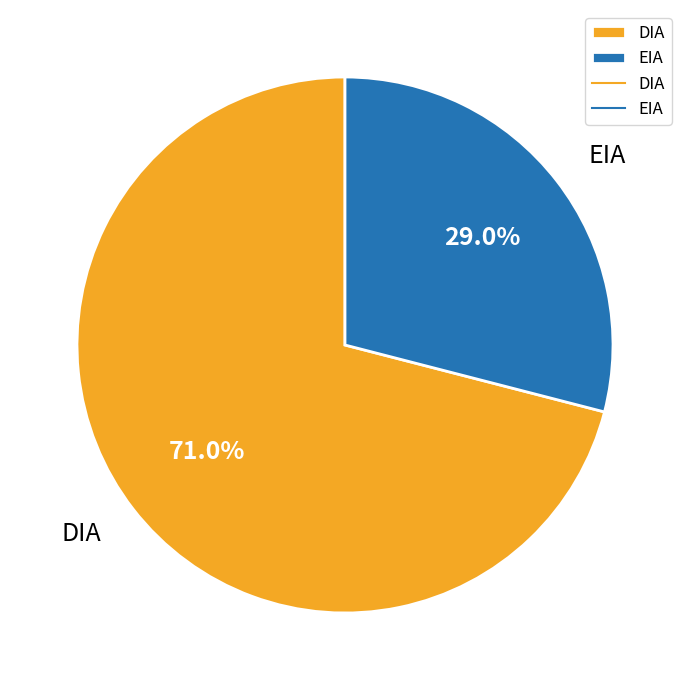

How many segments does this pie chart have?

2